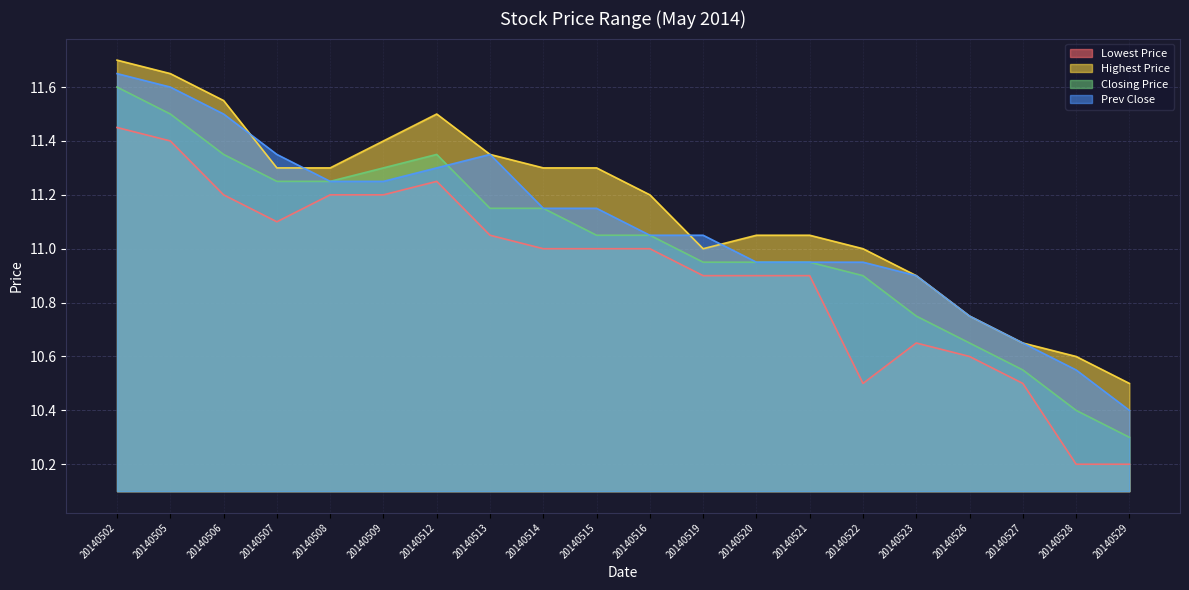

Where is Prev Close nearest to the value 11?

20140516